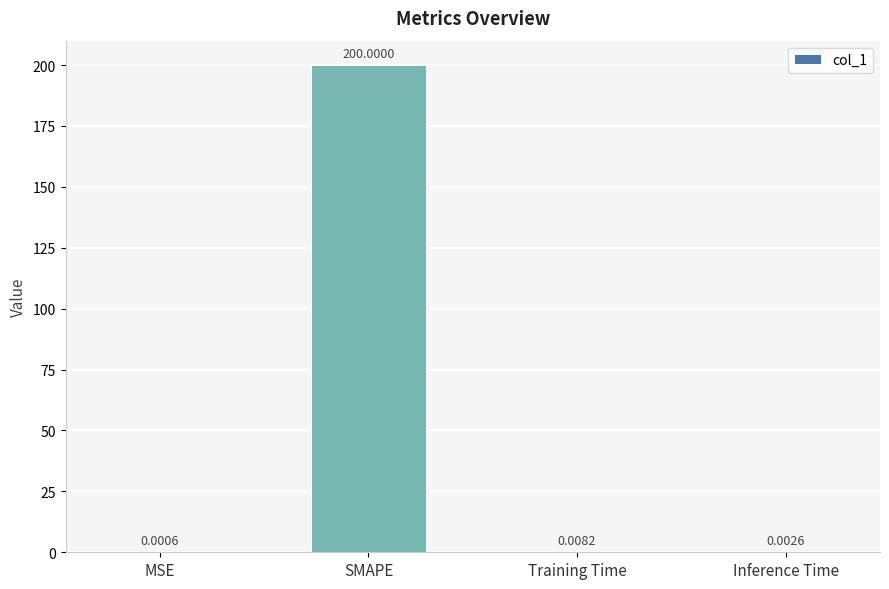

At which category does the chart reach its peak across all series?

SMAPE